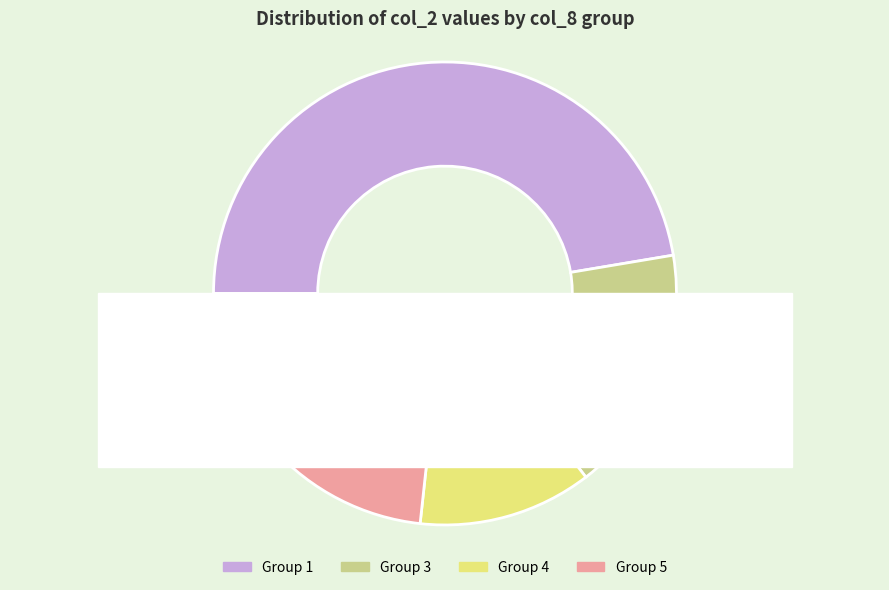

The 1 slice represents 1% of the pie. True or false?

False